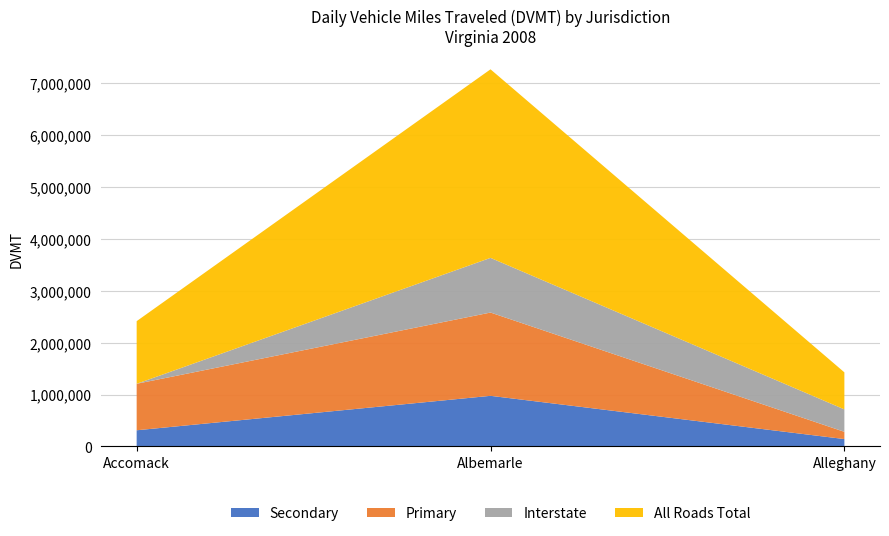

Reading left to right, what are the values for Secondary?

311489.6	975342.8	142012.4